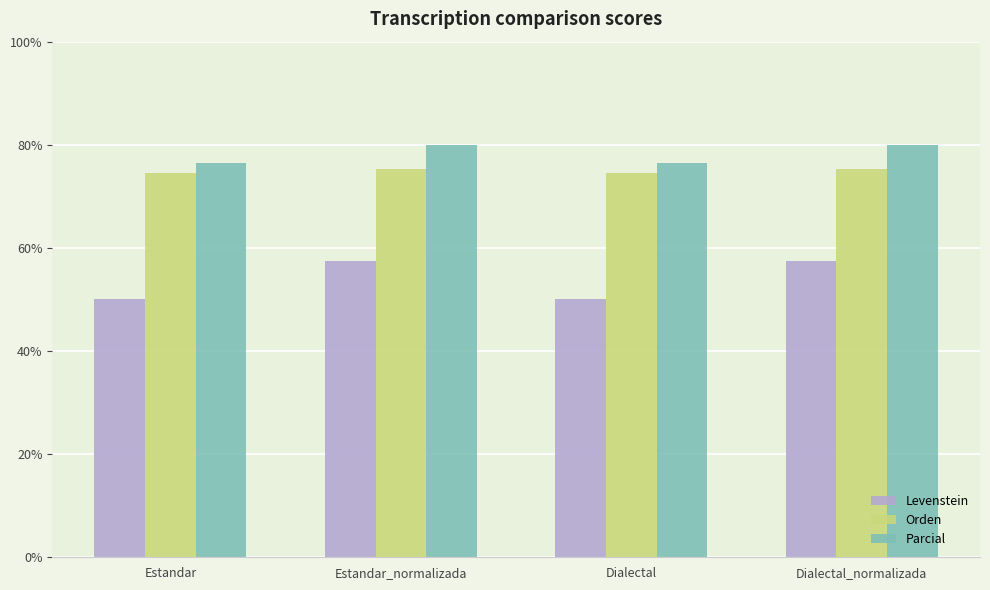

Reading left to right, transcribe all the data shown in this chart.

Levenstein: 50.0	57.4	50.0	57.4
Orden: 74.5	75.2	74.5	75.2
Parcial: 76.5	80.0	76.5	80.0